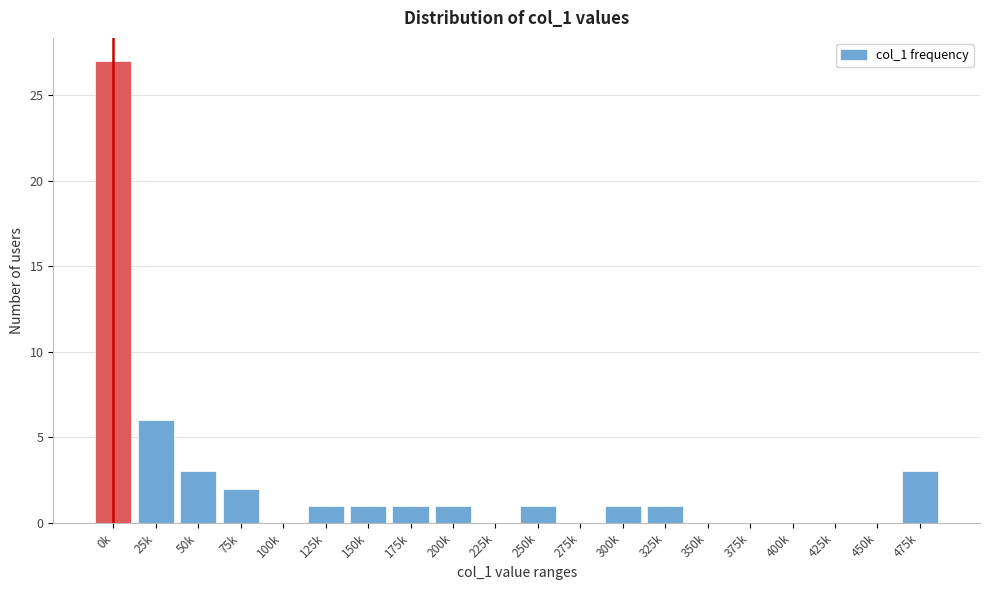

Reading left to right, transcribe all the data shown in this chart.

0k=27	25k=6	50k=3	75k=2	100k=0	125k=1	150k=1	175k=1	200k=1	225k=0	250k=1	275k=0	300k=1	325k=1	350k=0	375k=0	400k=0	425k=0	450k=0	475k=3